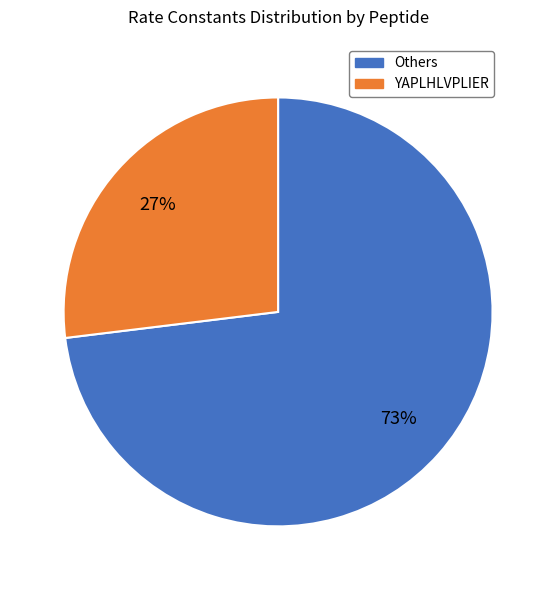

To the nearest percent, what is the average slice percentage?

50%